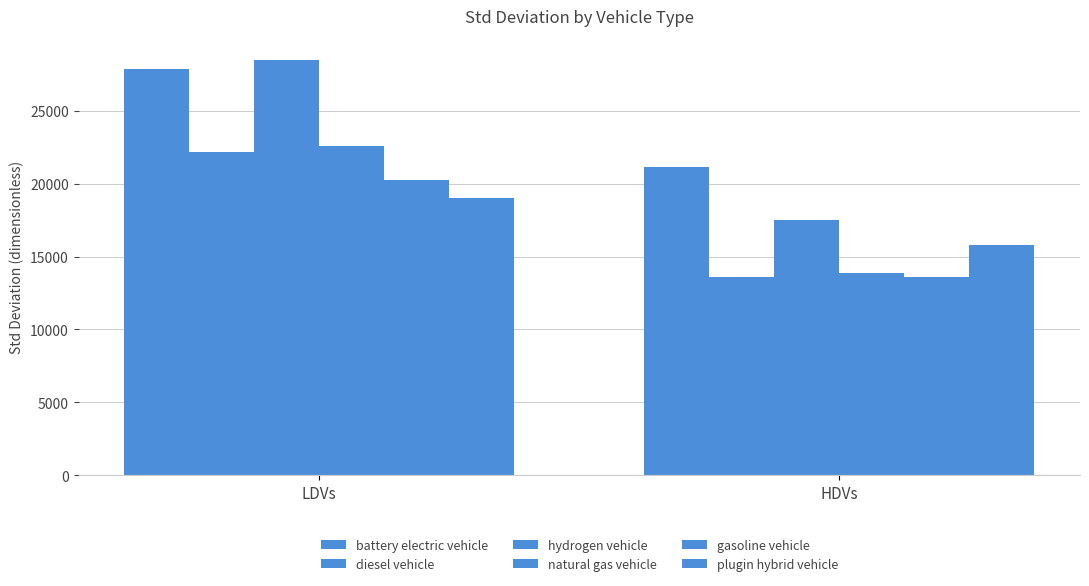

What is the difference between the highest and lowest values at LDVs?

9542.3